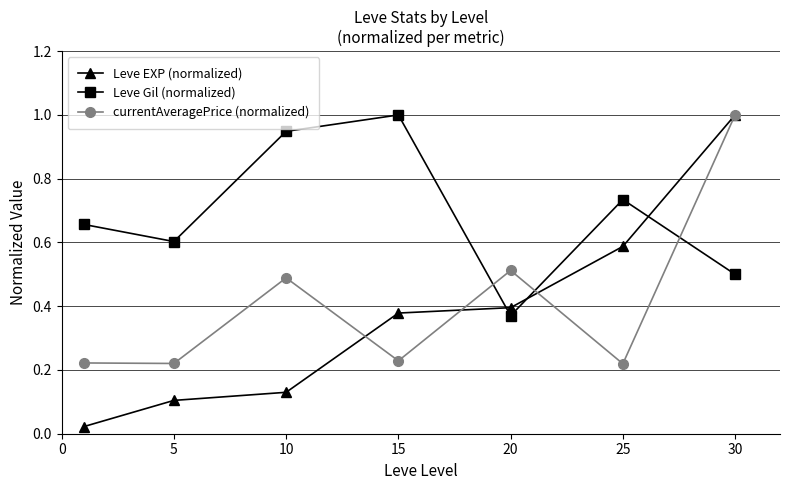

What is the maximum value for Leve Gil (normalized)?

1.0